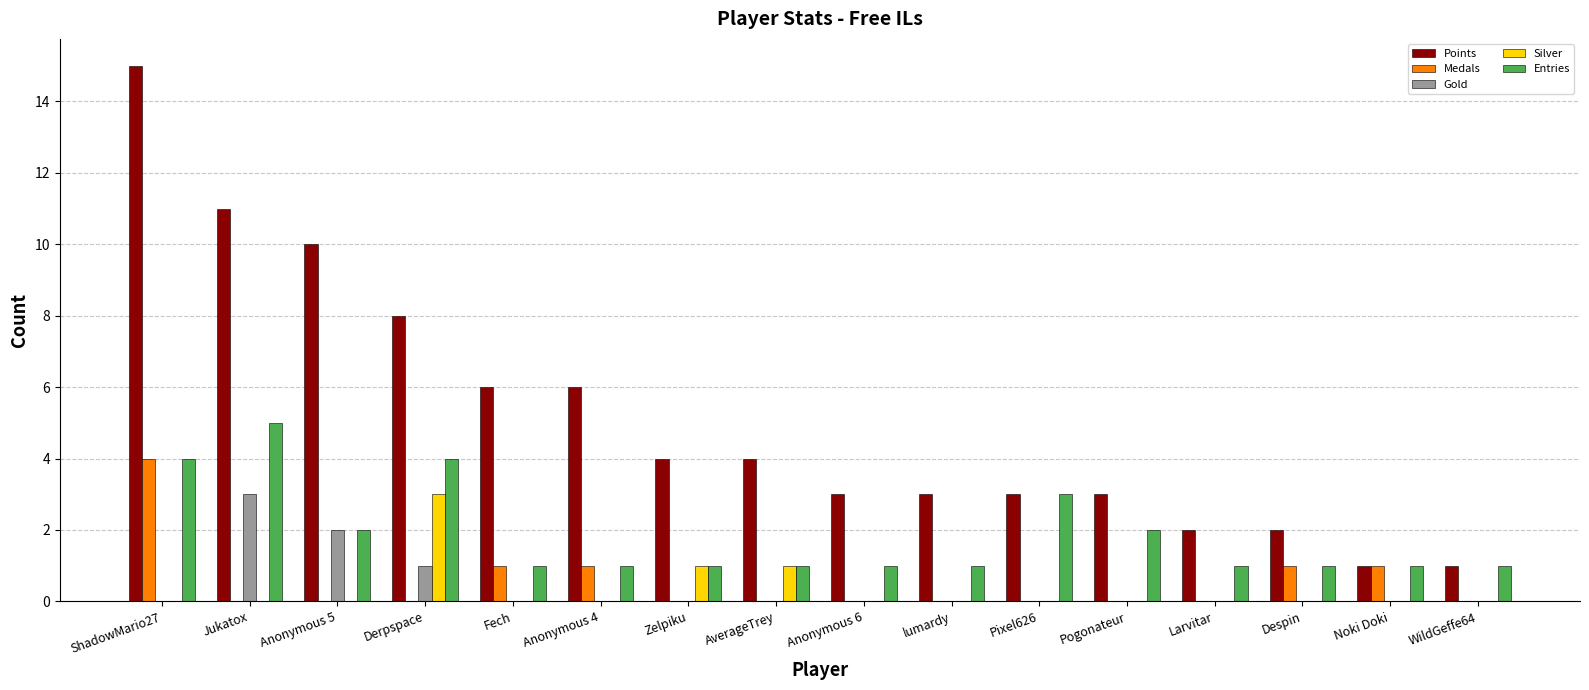

Count the number of categories in the chart.

16